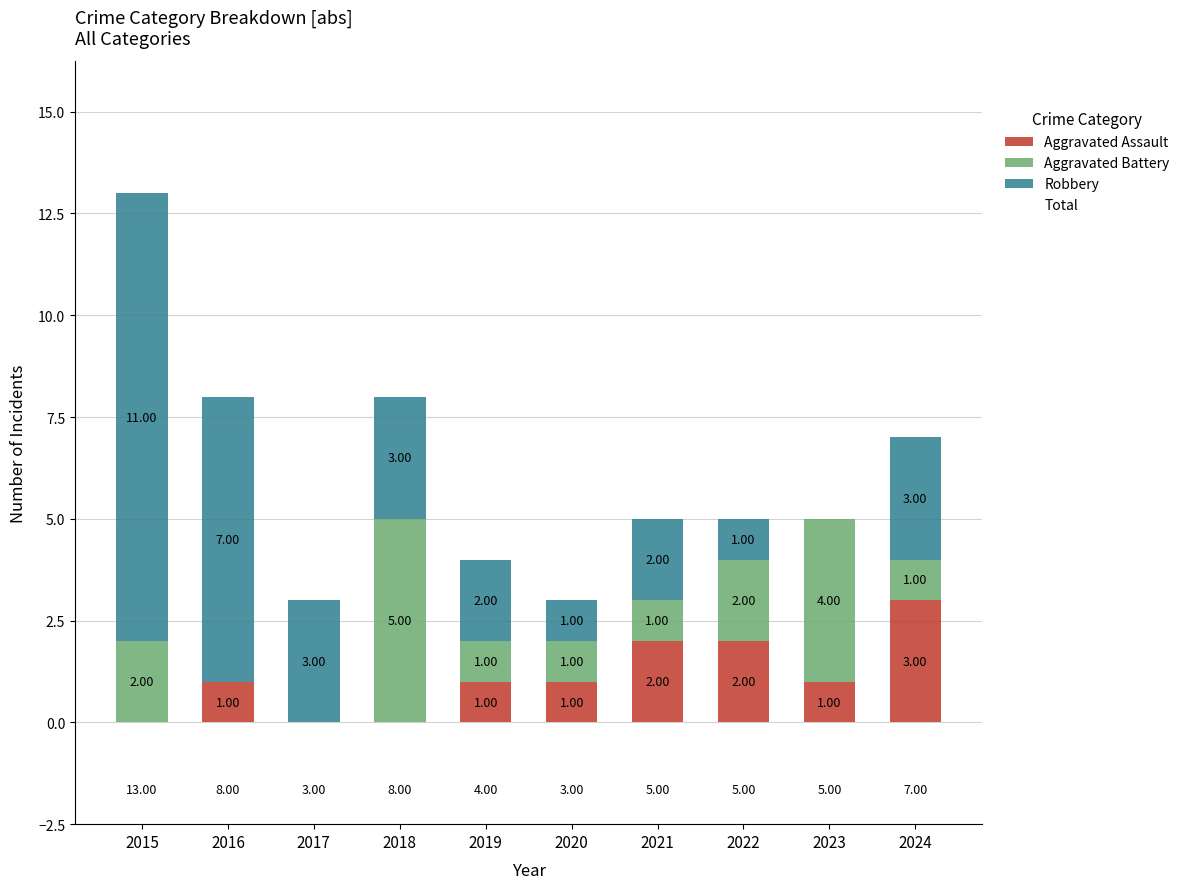

At which category is the sum across all series the highest?

2015